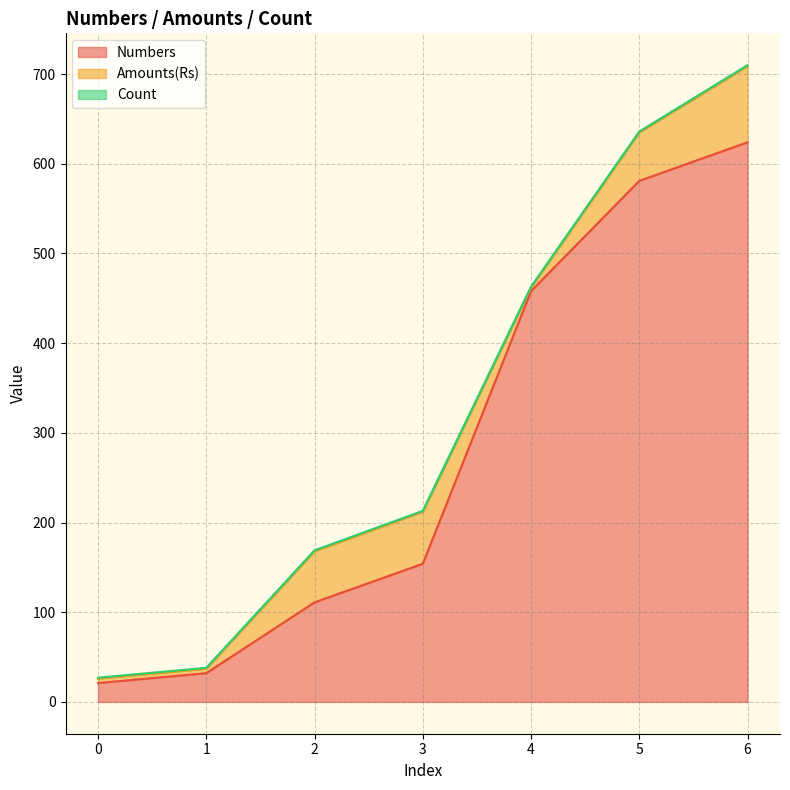

How many values in the Numbers series exceed 154?

3